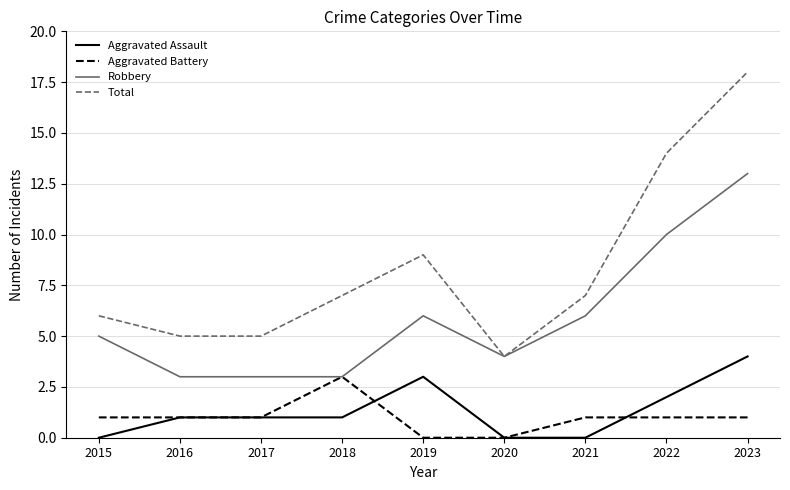

At 2021, list the series in order from largest to smallest.

Total, Robbery, Aggravated Battery, Aggravated Assault